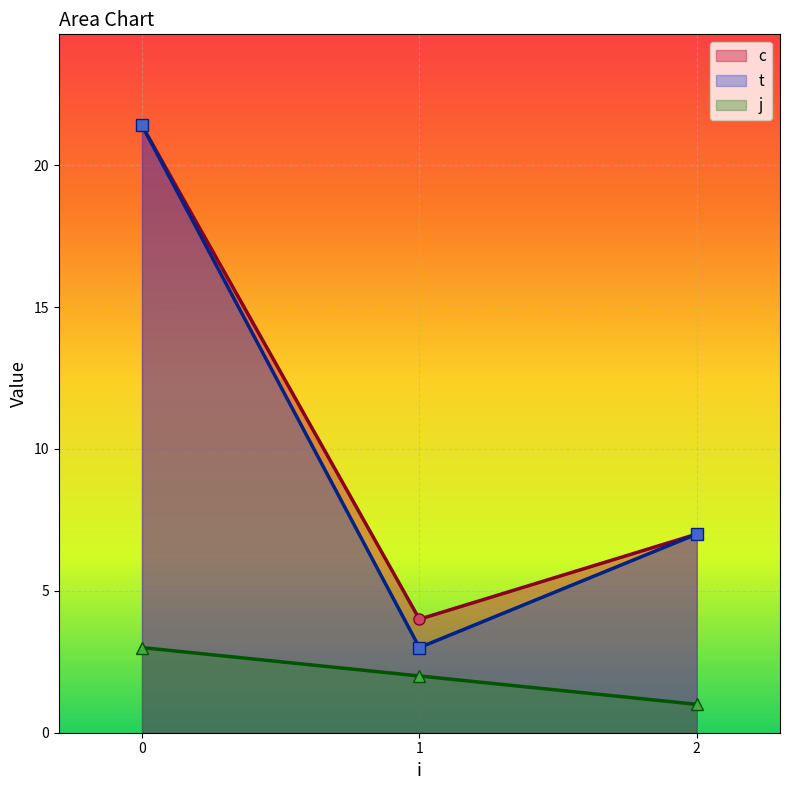

Rank the categories by c line value from lowest to highest.

1, 2, 0